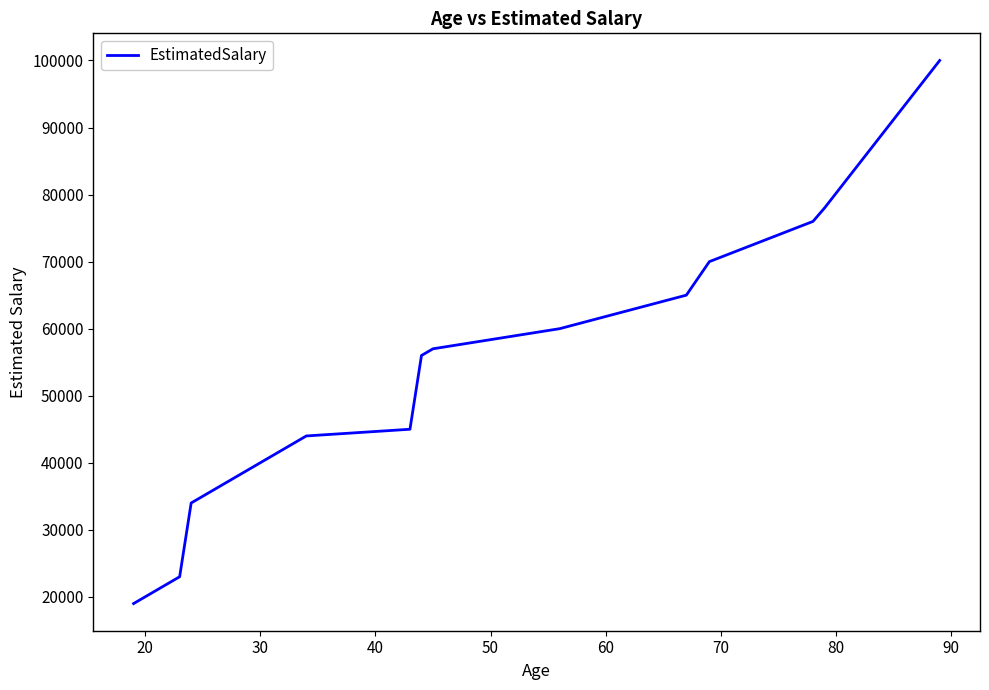

True or false: the data has more than 0 interior local peaks.

False